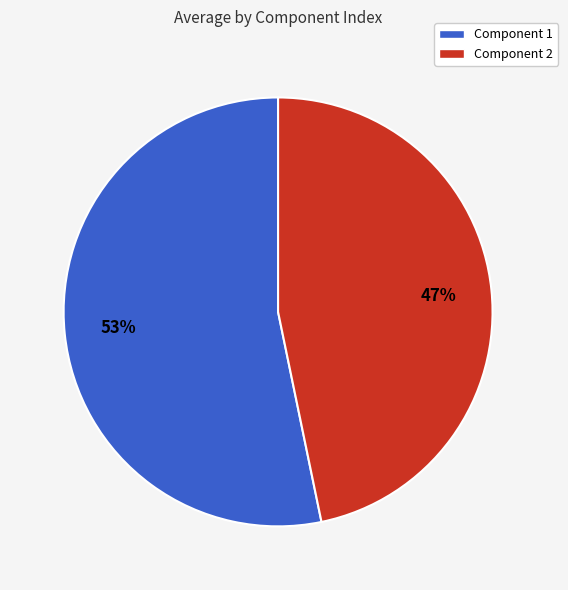

Do Component 1 and Component 2 together represent more than half of the pie?

Yes